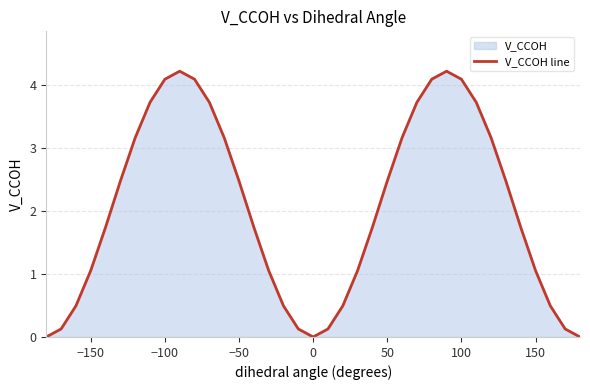

The value at 0 is 0.0. True or false?

True